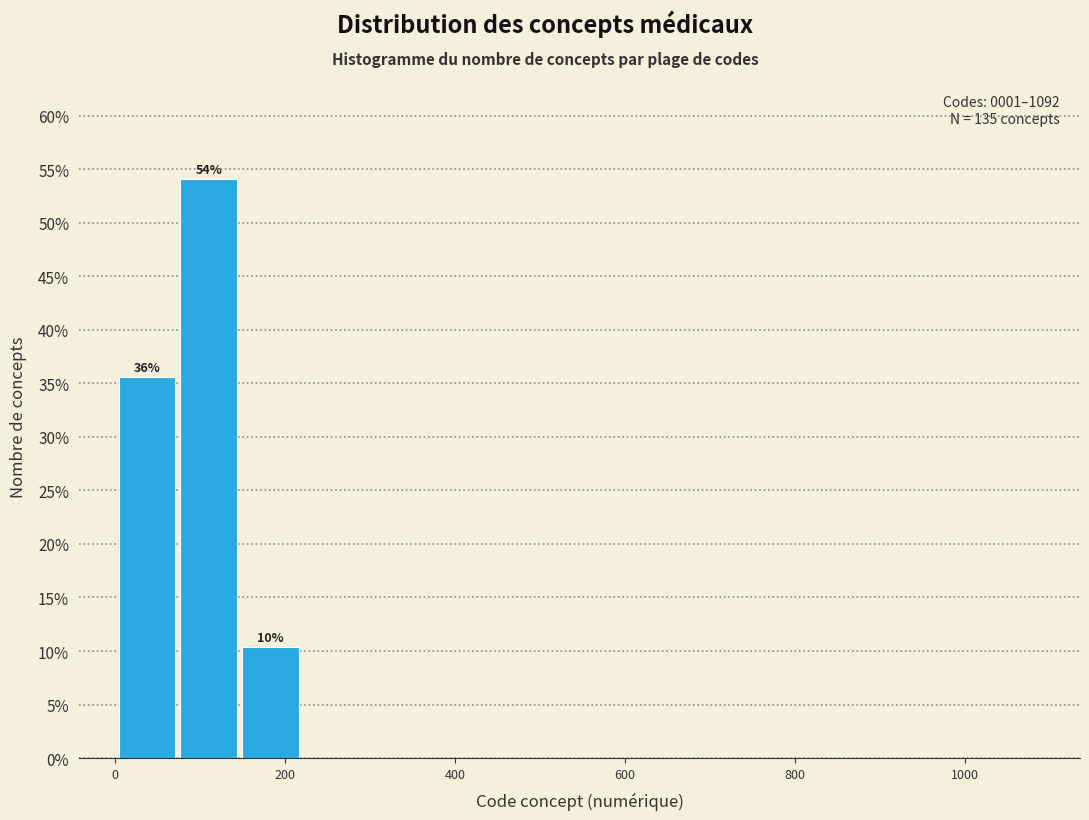

Read against the x-axis, roughly where is the centre of the tallest bar?

120